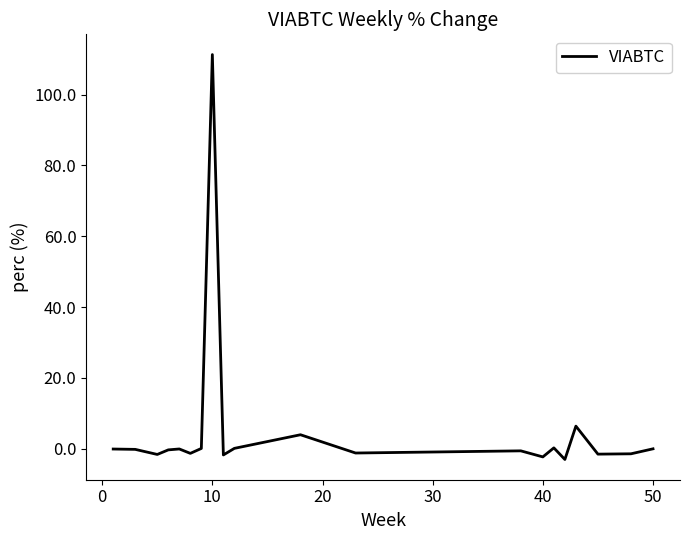

What is the smallest value displayed?

-3.1